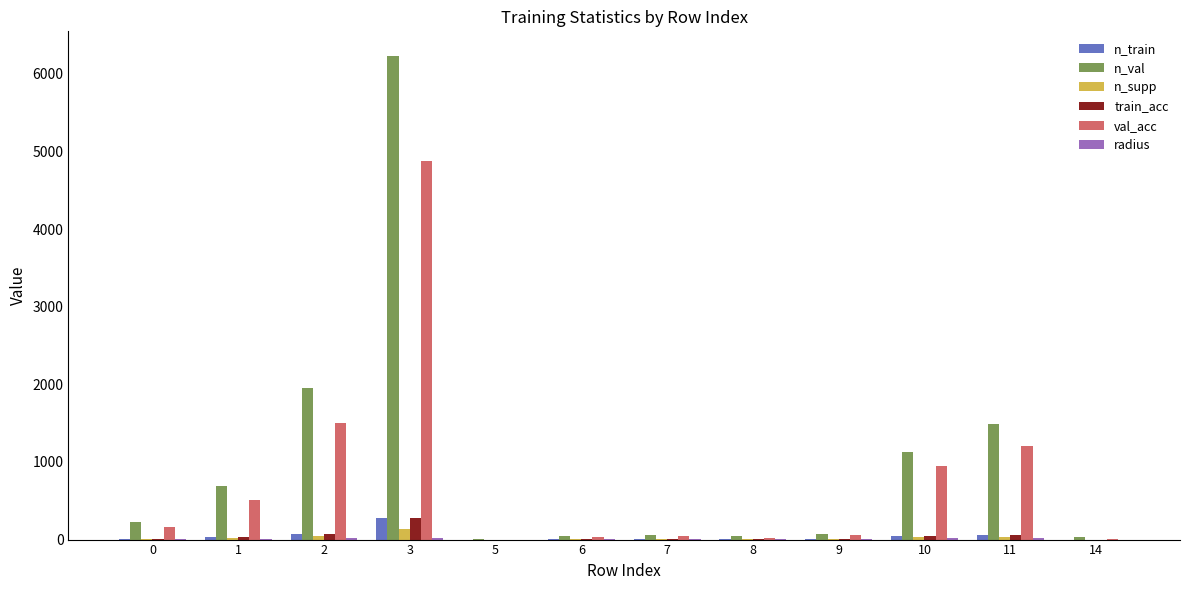

What is the sum of all train_acc values?

500.0